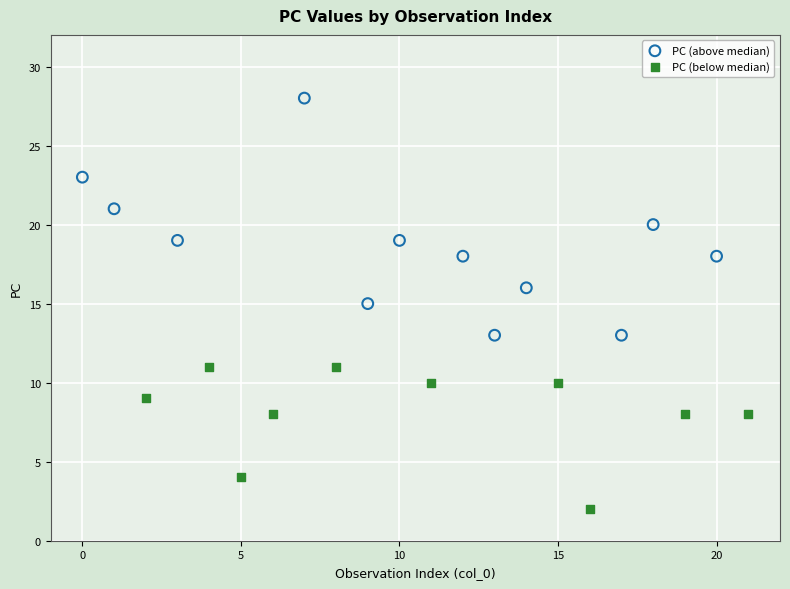

Which series contains the highest Y value?

PC (above median)